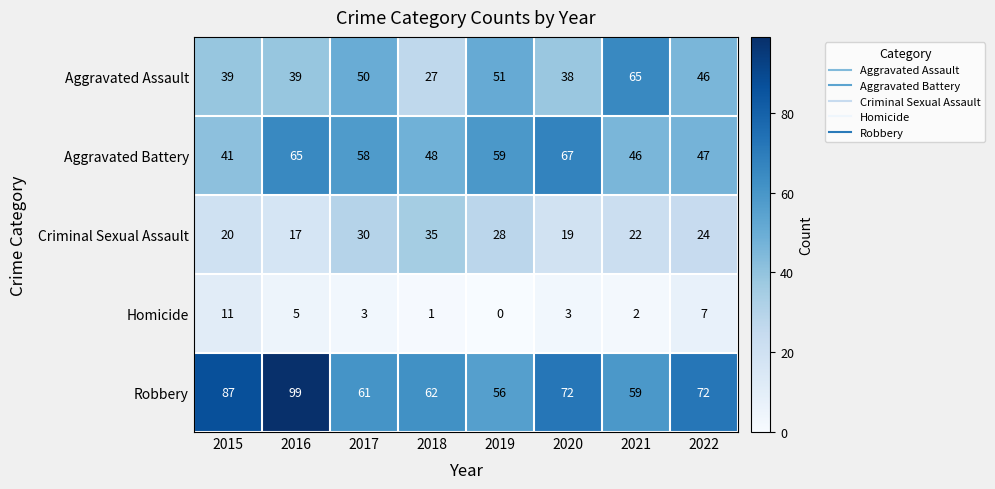

What is the maximum value shown in the chart?

99